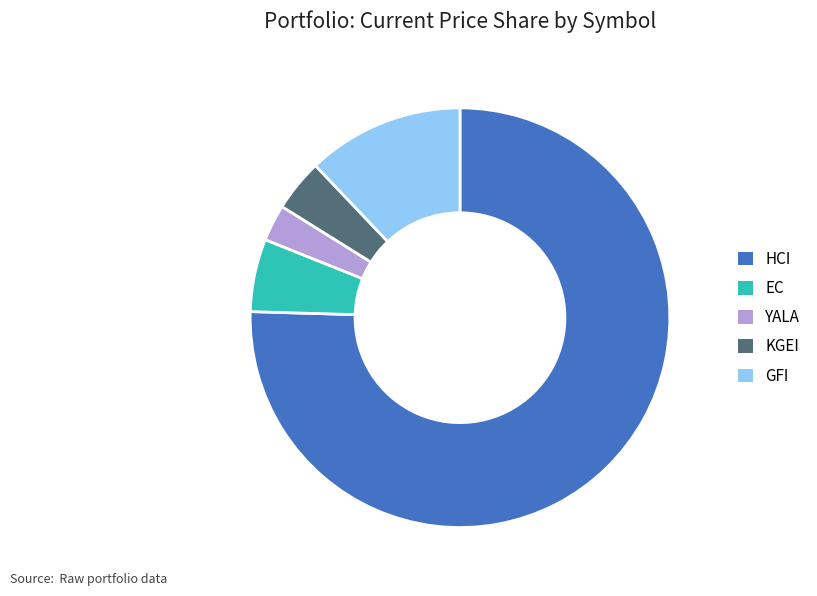

Which has a higher value, GFI or KGEI?

GFI